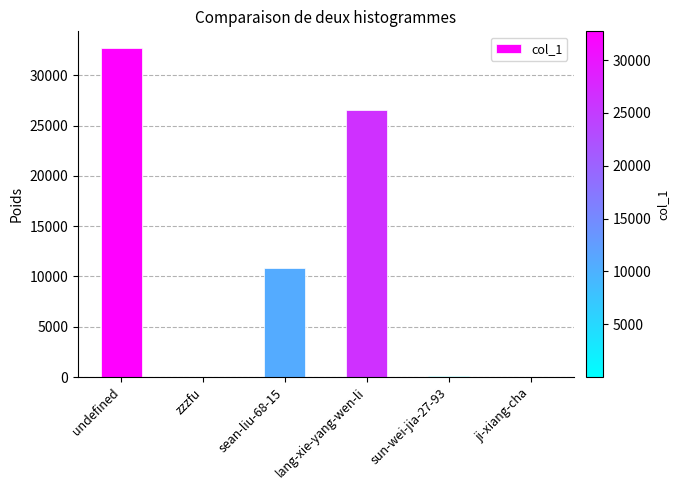

How many distinct data groups are displayed?

1